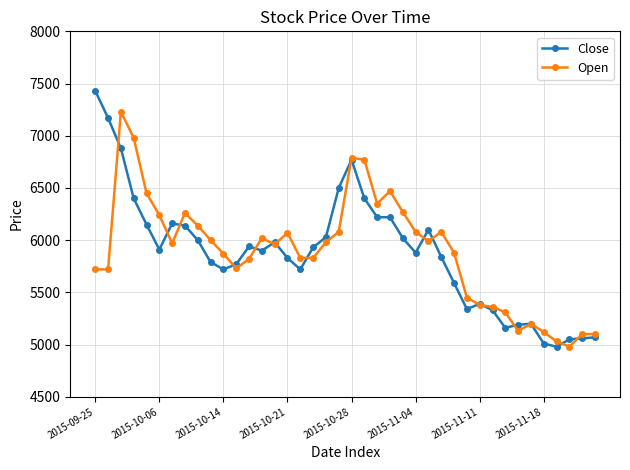

True or false: Close has more than 2 interior local peaks.

True